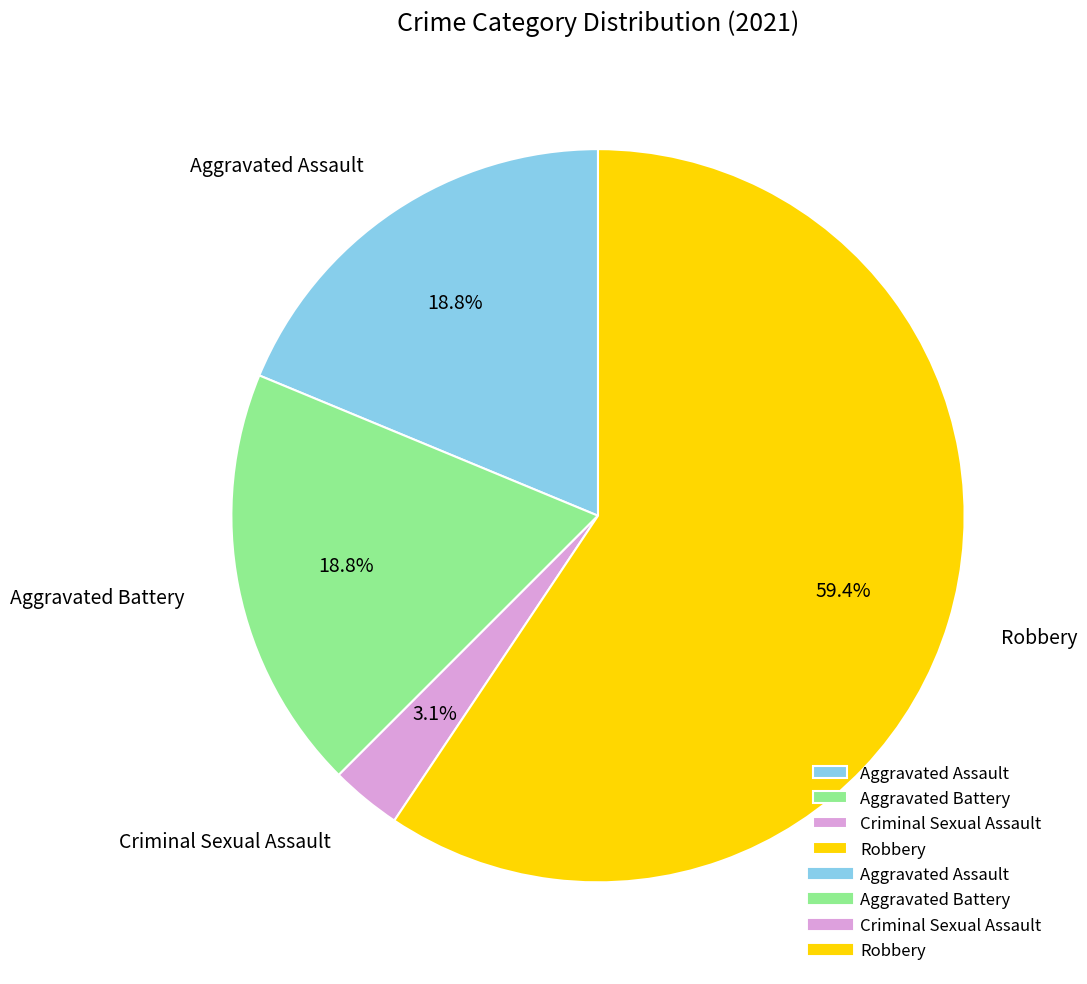

Which category has the biggest portion of the pie?

Robbery